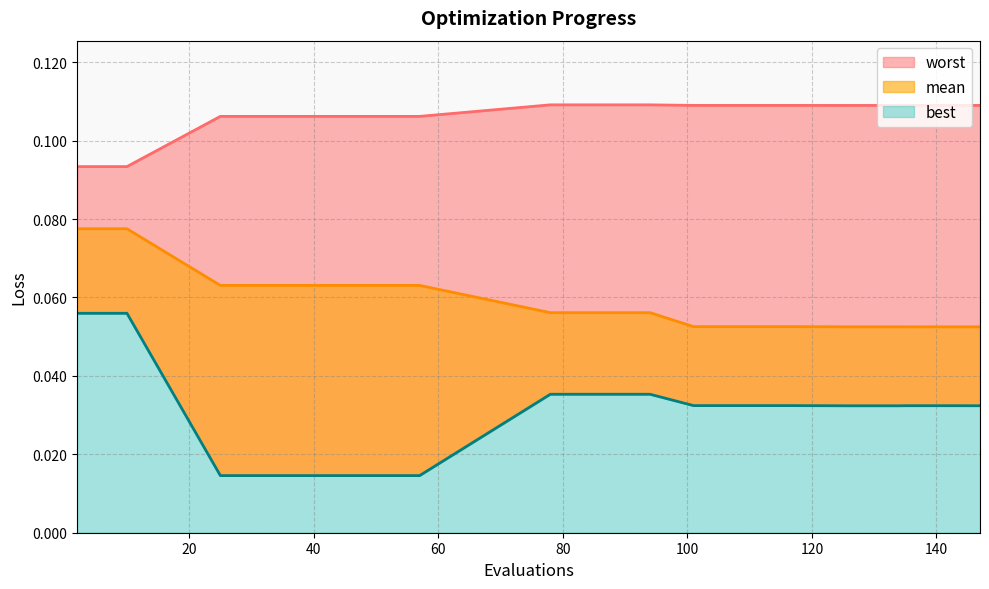

Reading left to right, extract all data points from this chart.

mean: 2=0.1	6=0.1	10=0.1	25=0.1	41=0.1	57=0.1	78=0.1	94=0.1	101=0.1	117=0.1	126=0.1	134=0.1	135=0.1	143=0.1	147=0.1
best: 2=0.1	6=0.1	10=0.1	25=0.0	41=0.0	57=0.0	78=0.0	94=0.0	101=0.0	117=0.0	126=0.0	134=0.0	135=0.0	143=0.0	147=0.0
worst: 2=0.1	6=0.1	10=0.1	25=0.1	41=0.1	57=0.1	78=0.1	94=0.1	101=0.1	117=0.1	126=0.1	134=0.1	135=0.1	143=0.1	147=0.1